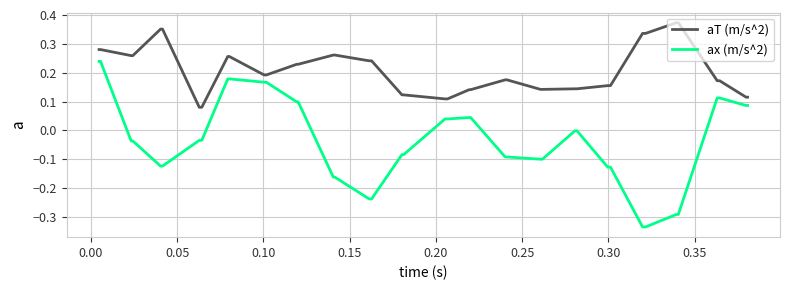

What is the difference between the maximum and minimum values in the ax (m/s^2) series?

0.6